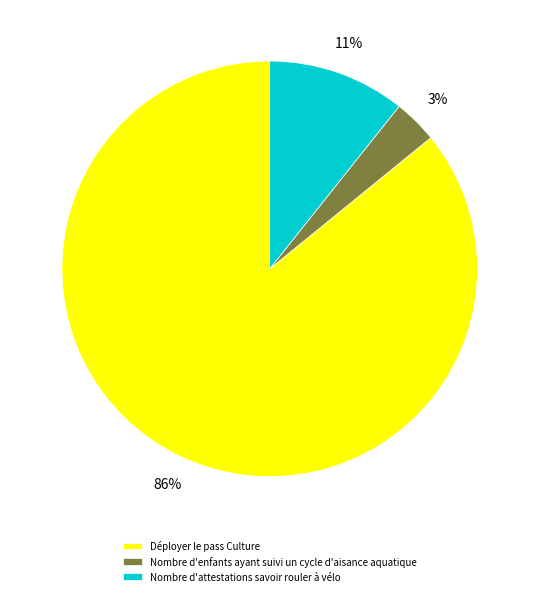

What percentage is the Nombre d'attestations savoir rouler à vélo slice, to the nearest percent?

11%